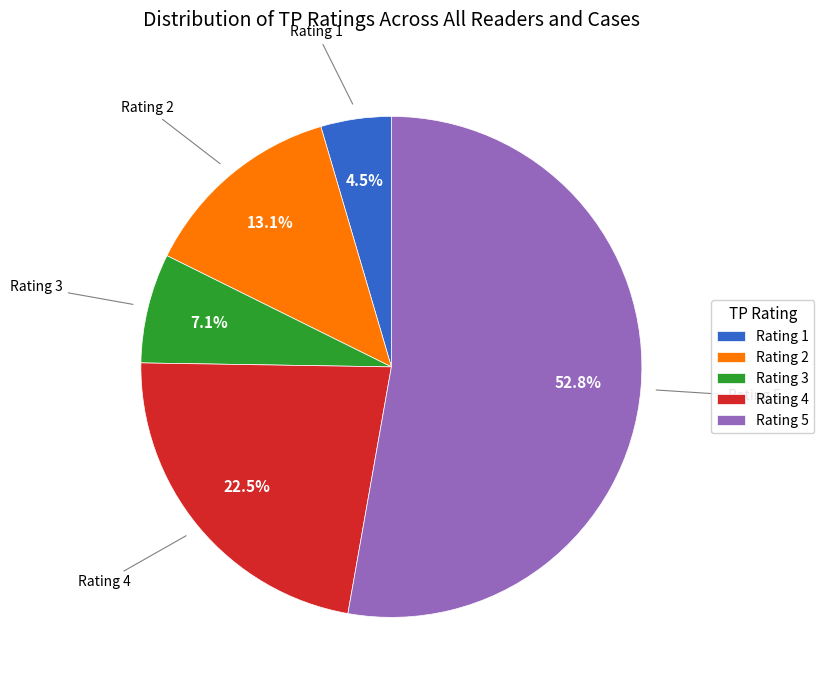

What is the total percentage of Rating 2 and Rating 5?

65.9%